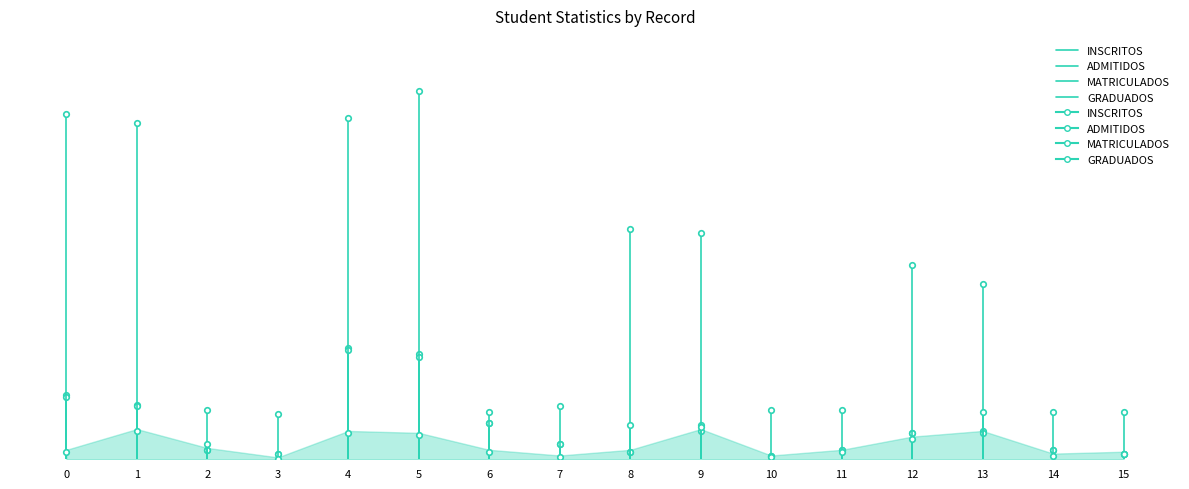

Rank the series by their maximum value, from highest to lowest.

MATRICULADOS, INSCRITOS, ADMITIDOS, GRADUADOS